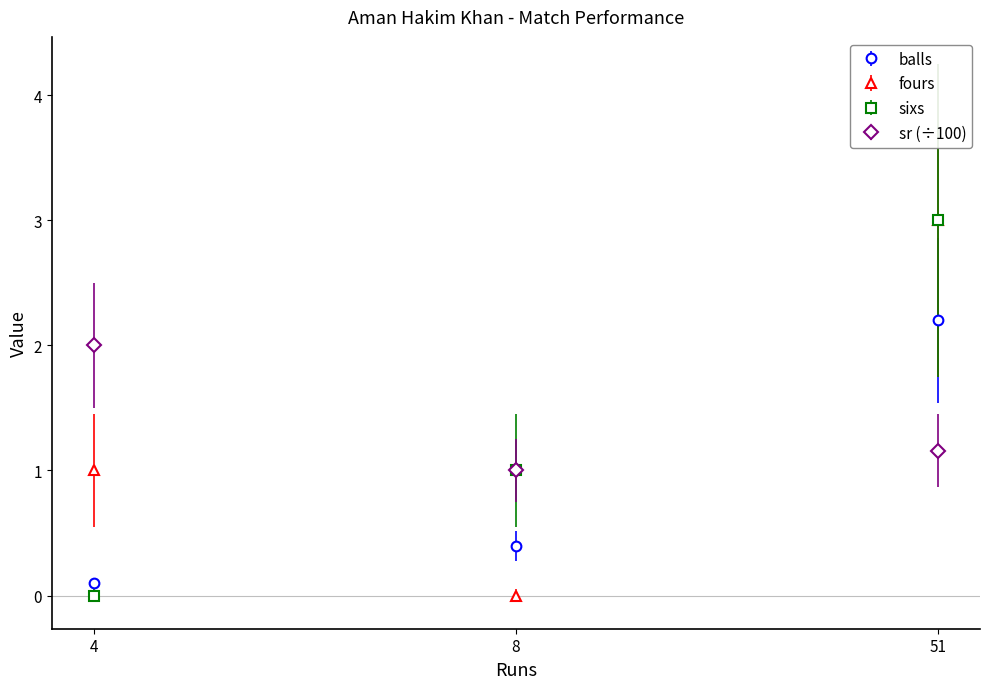

At which label does balls reach its peak?

51